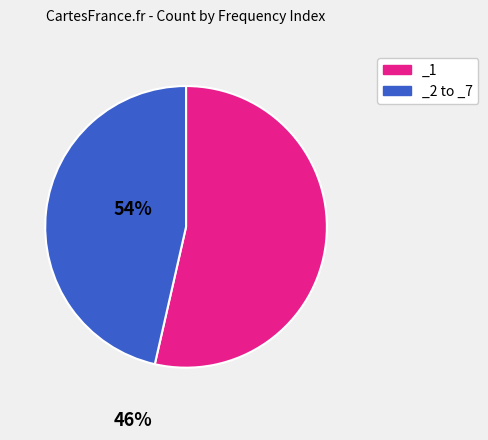

How many segments does this pie chart have?

2